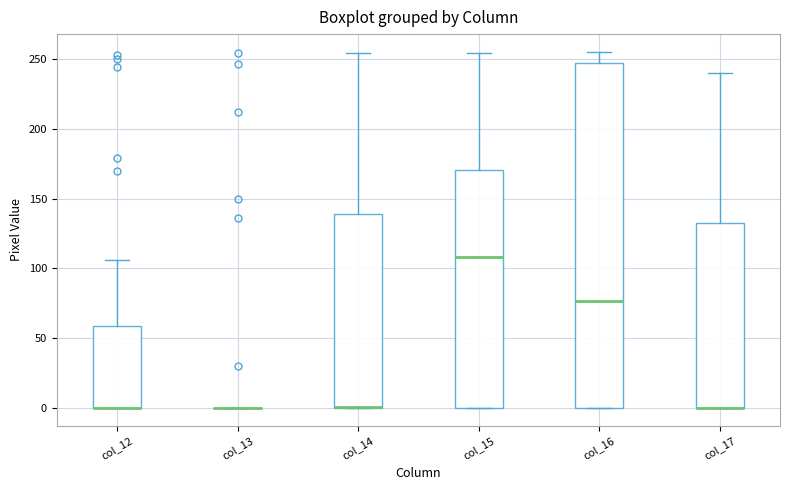

Comparing the boxes themselves (not the whiskers), which one is the tallest?

col_16